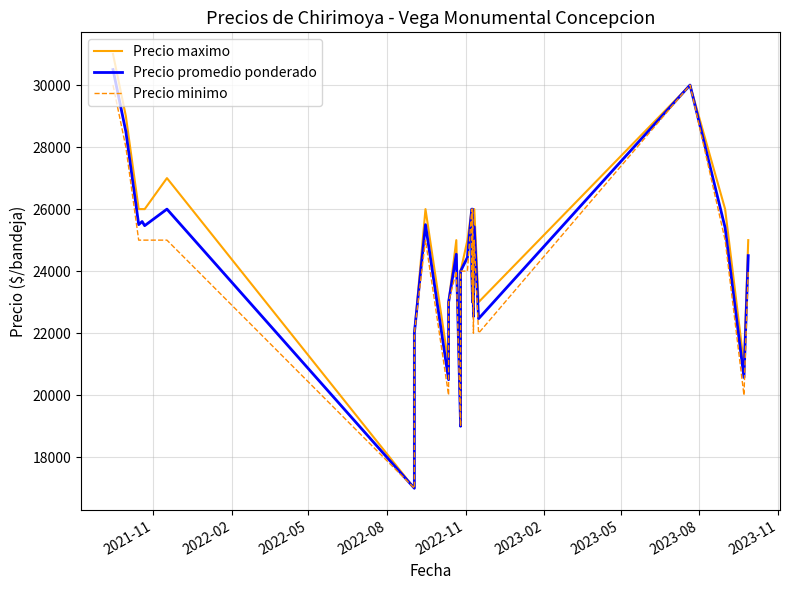

Which series has the widest spread of values?

Precio maximo